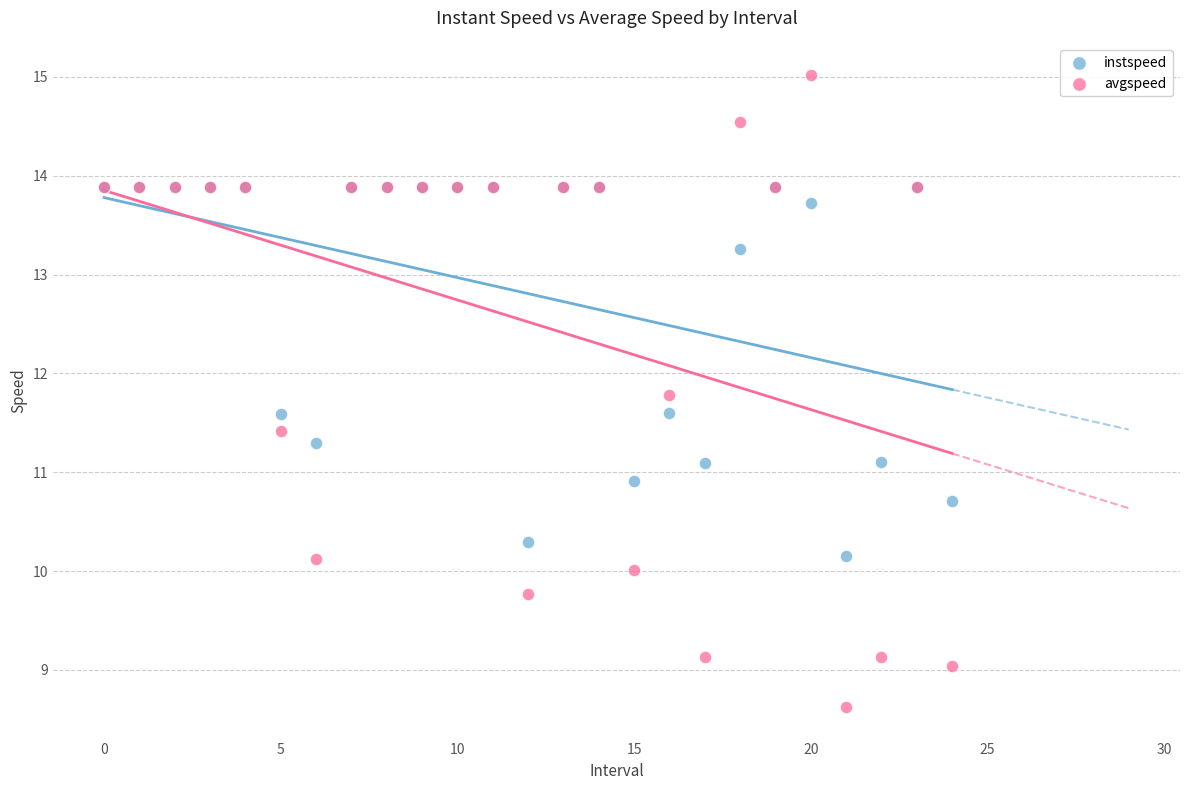

In the instspeed series, what Y value is closest to 12?

11.6